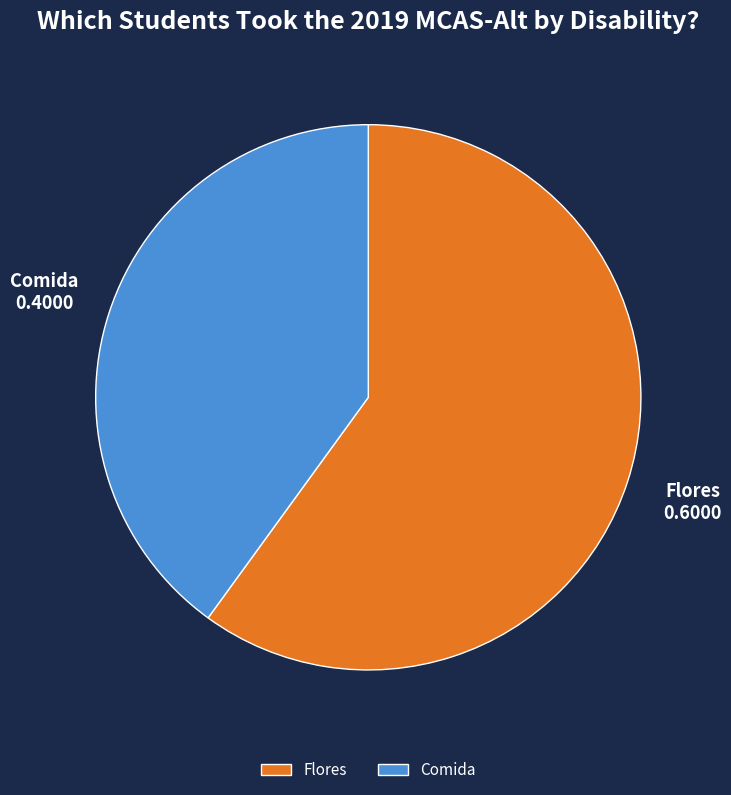

Which slice is the largest?

Flores